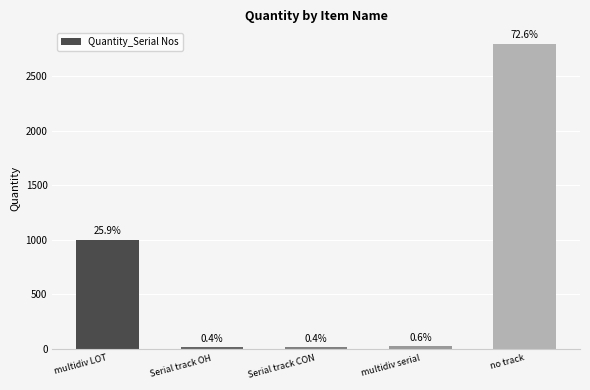

Does the chart contain any negative values?

No